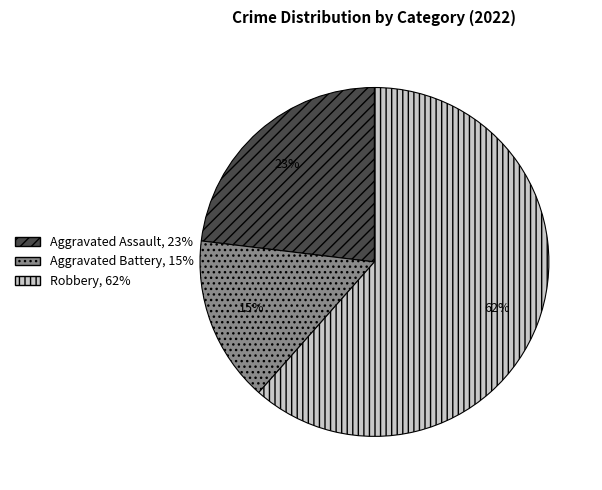

Is it true that Aggravated Assault is 30% of the pie?

False